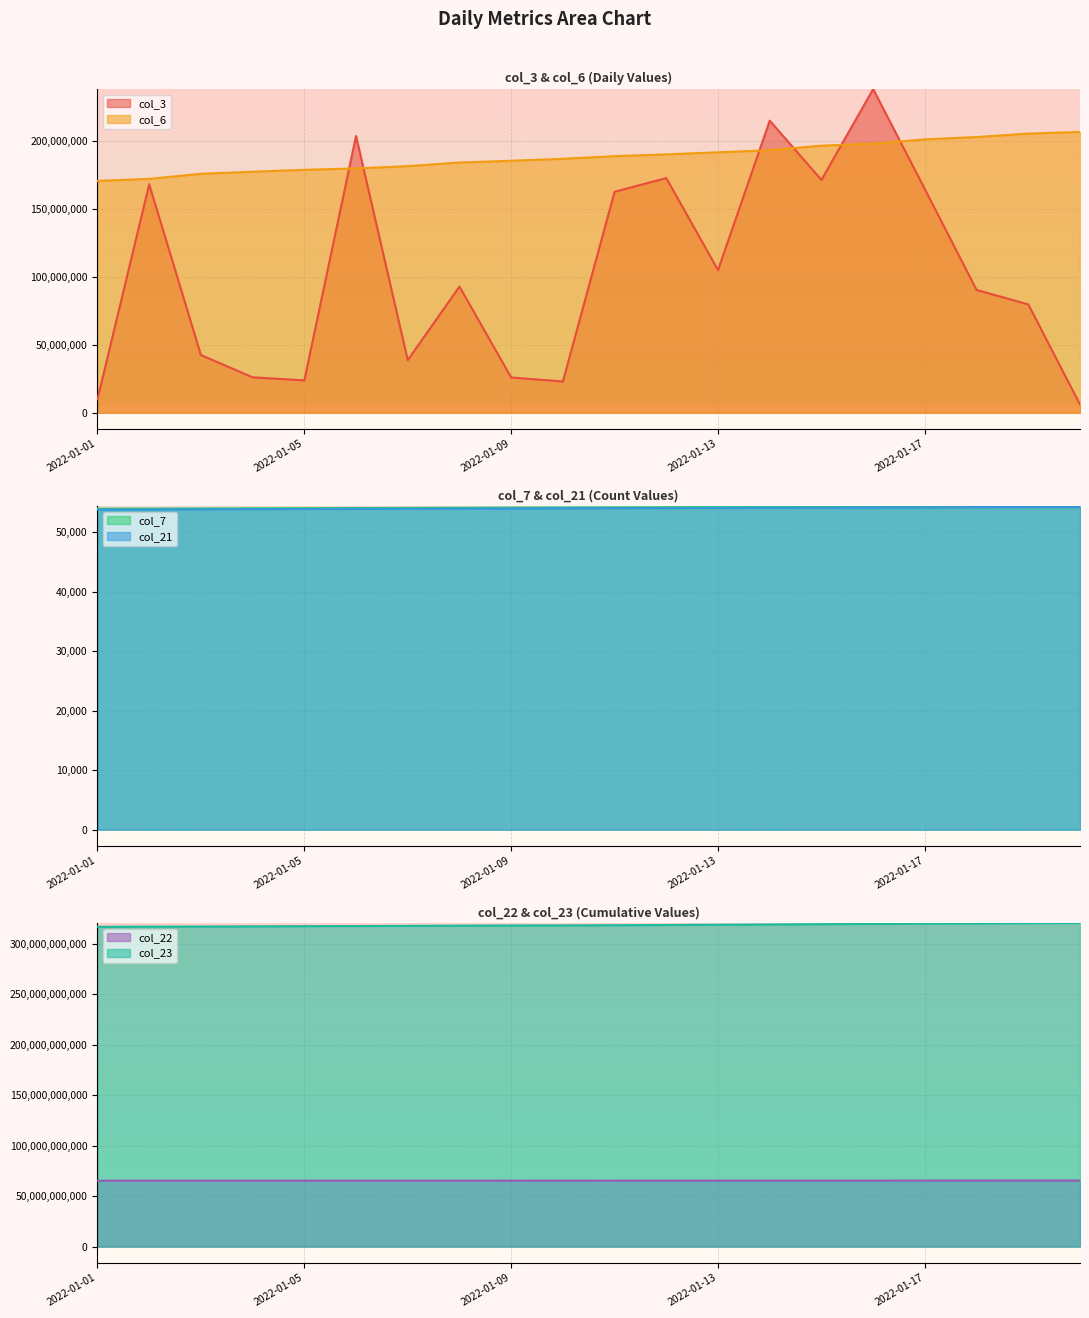

How many values in the col_23 series exceed 318109934099?

9